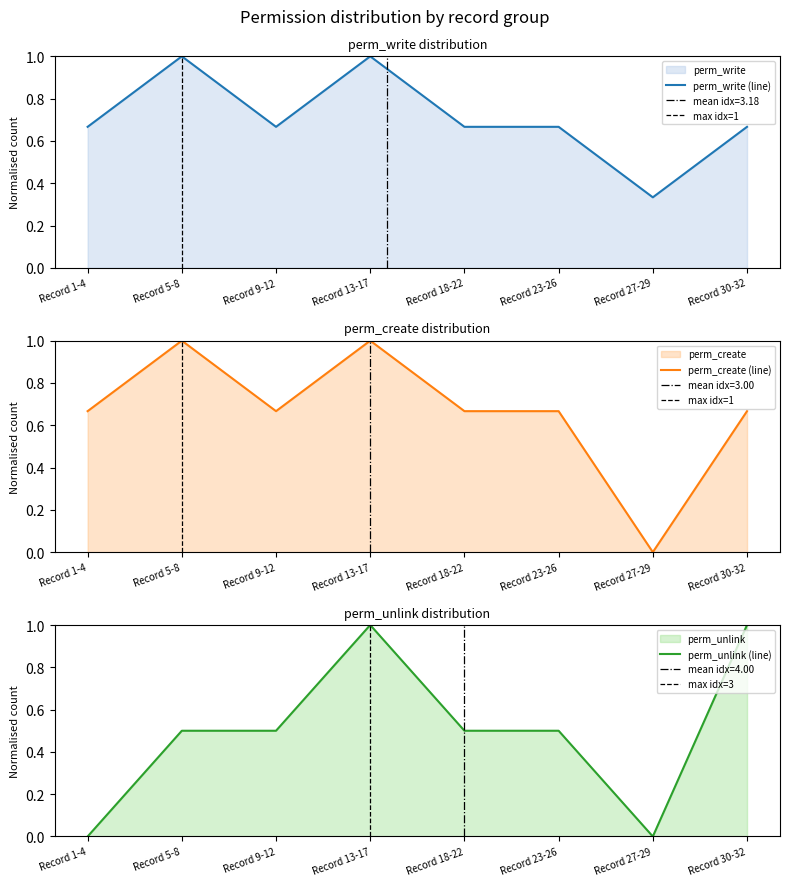

What are all the series names shown in the legend?

perm_write, perm_create, perm_unlink